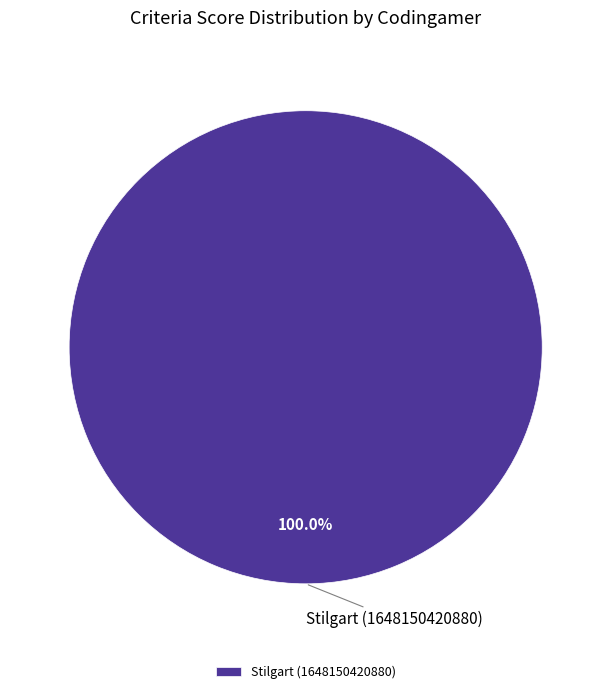

Is there any slice that represents more than half of the pie?

Yes